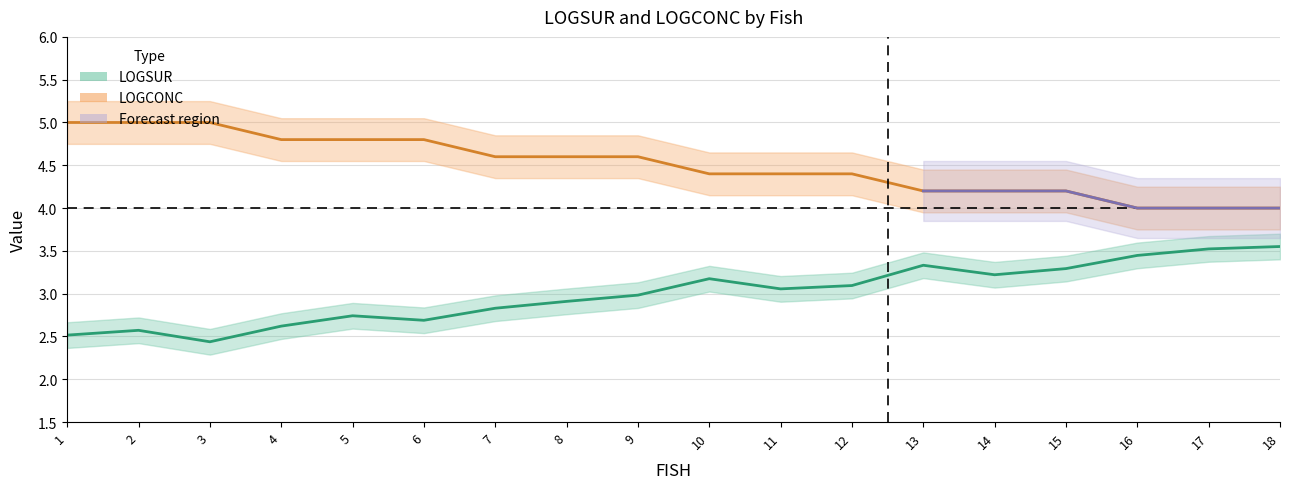

What is the sum of the LOGCONC values at 13 and 10?

8.6